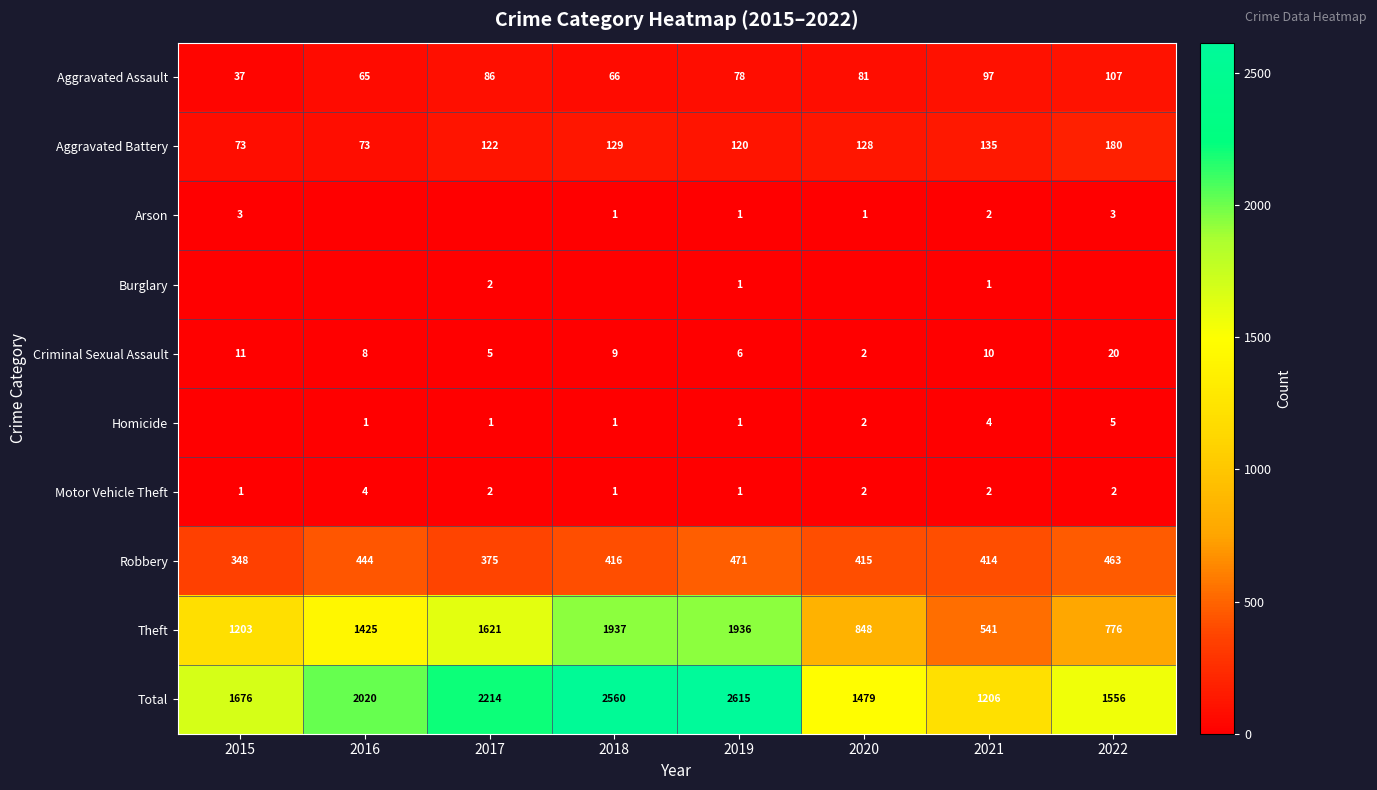

At which label is Total closest to 1910?

2016